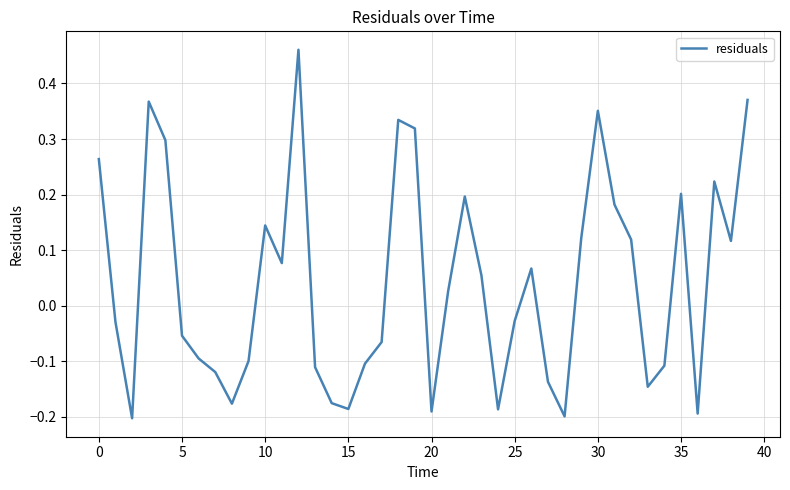

What is the difference between the maximum and minimum values?

0.7